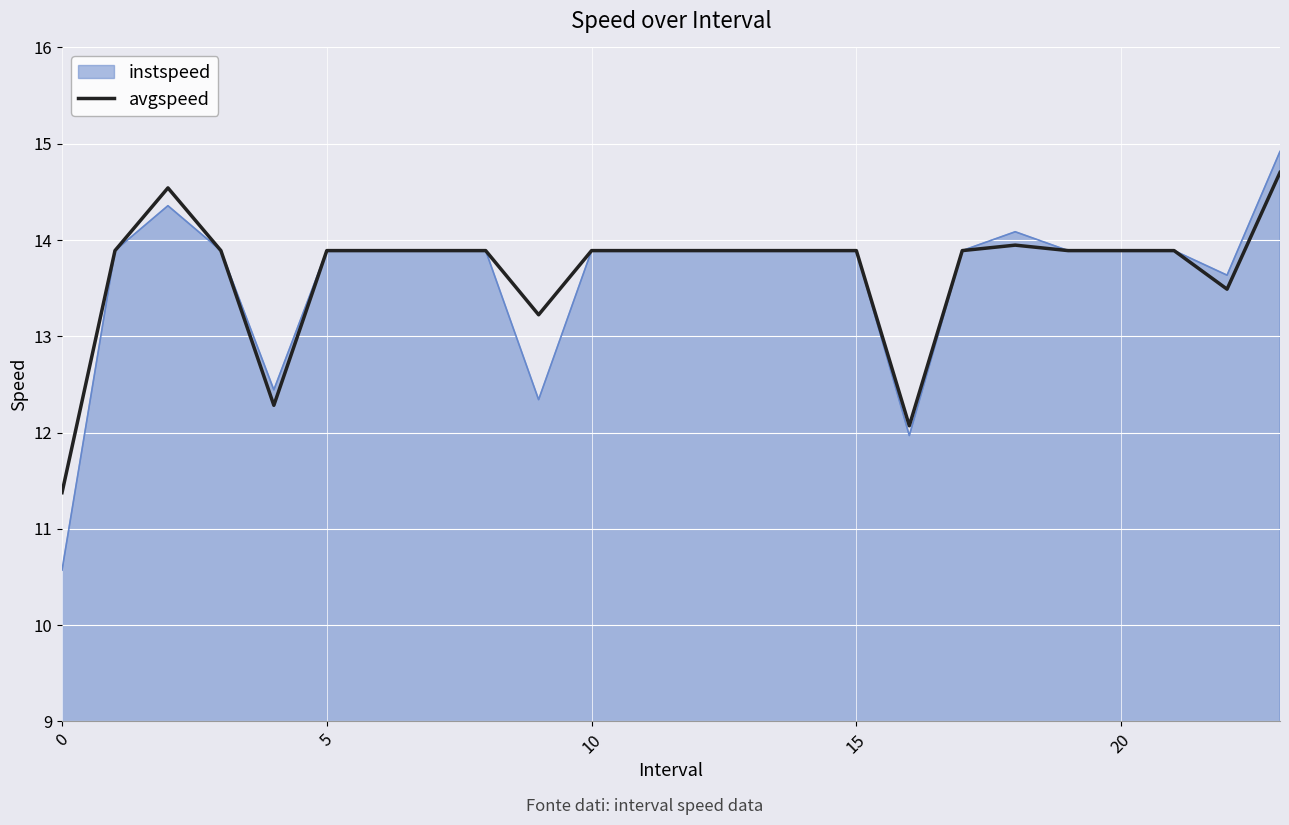

Which series has the widest spread of values?

instspeed